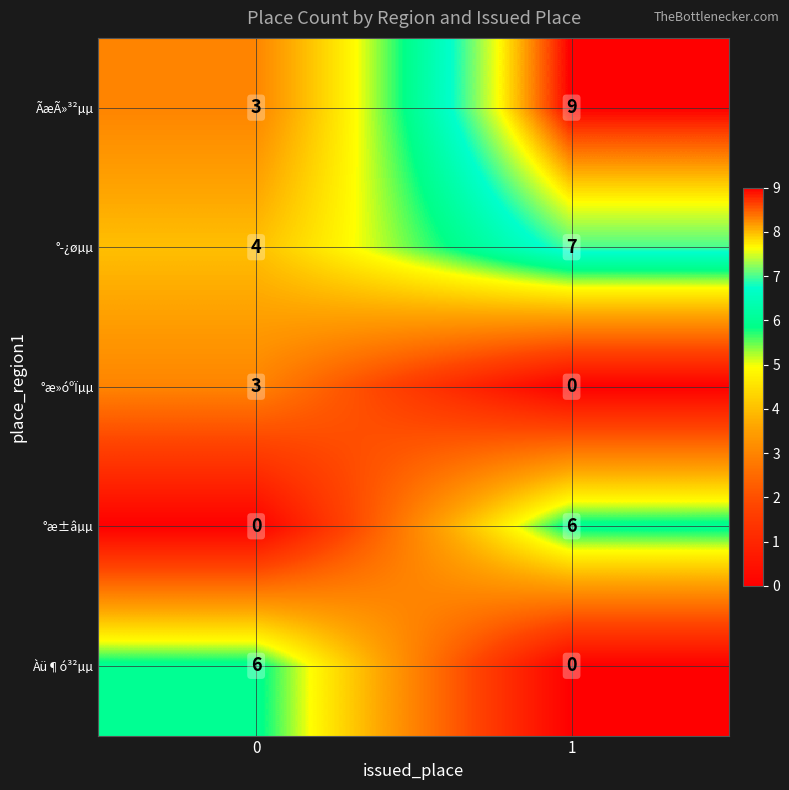

What is the sum of the °­¿øµµ values at 1 and 0?

11